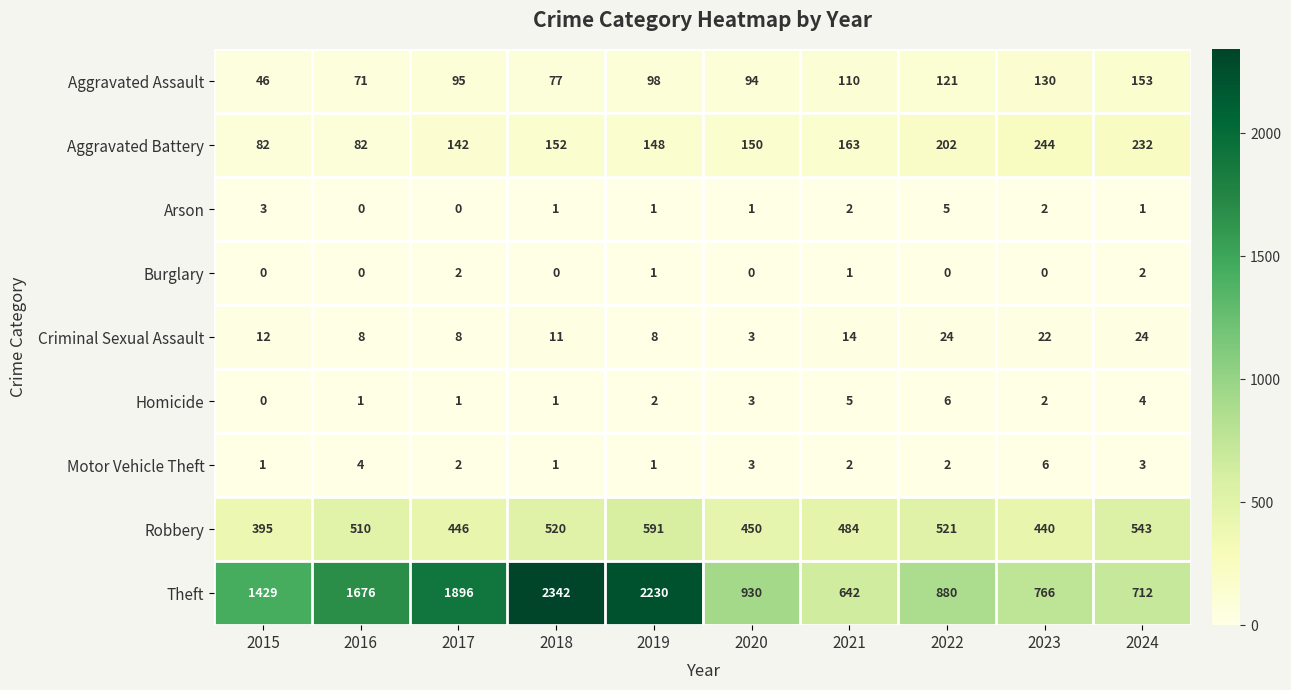

The Arson series shows 2 at 2019. True or false?

False